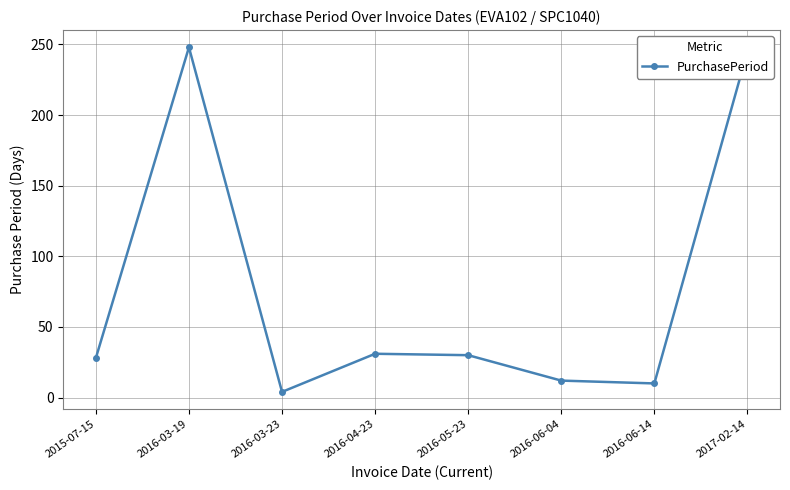

What value does the data have at 2016-03-23?

4